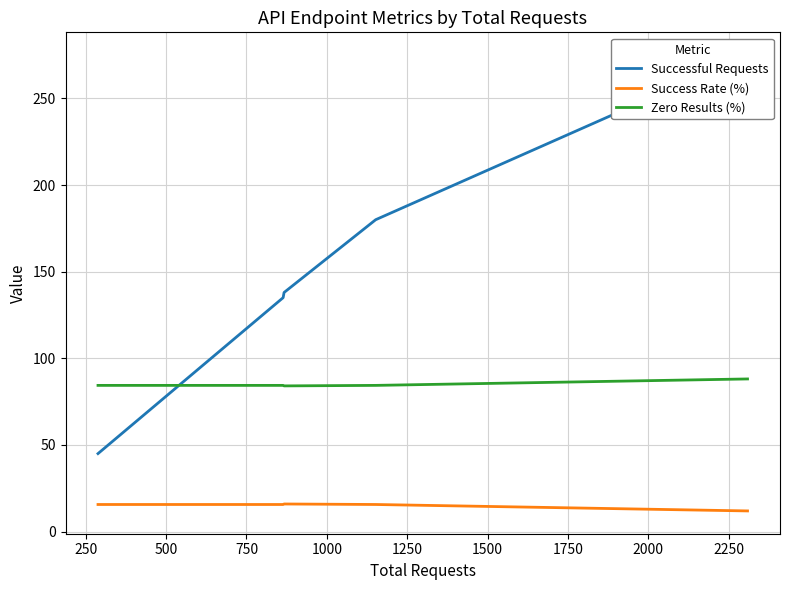

True or false: Successful Requests and Zero Results (%) intersect in this chart.

True